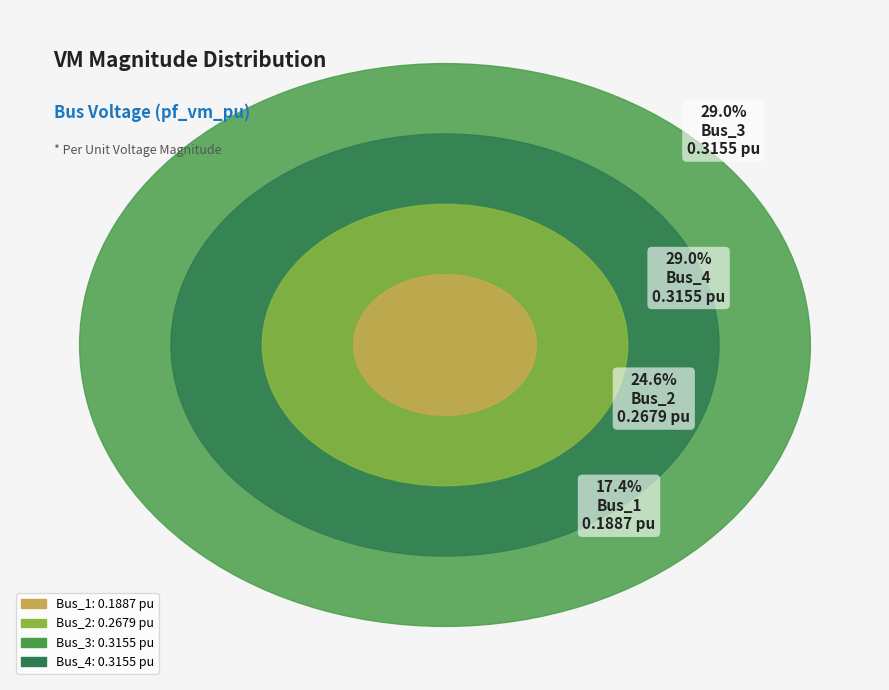

What is the change in value from Bus_1 to Bus_2?

+0.1